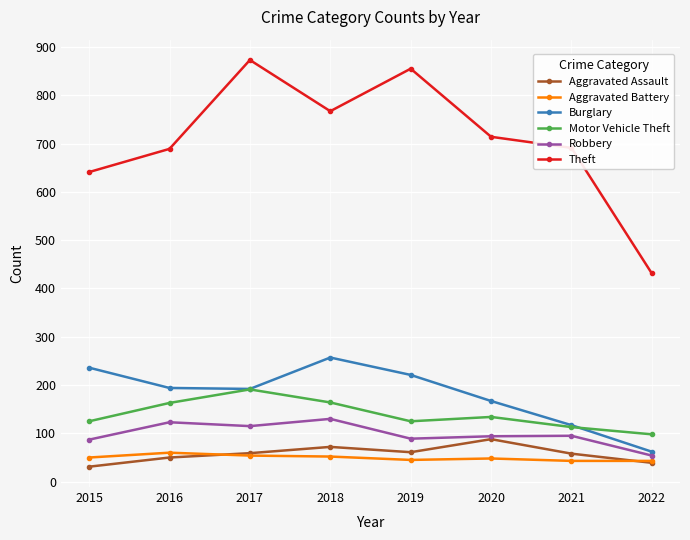

The Aggravated Assault series shows 31 at 2015. True or false?

True